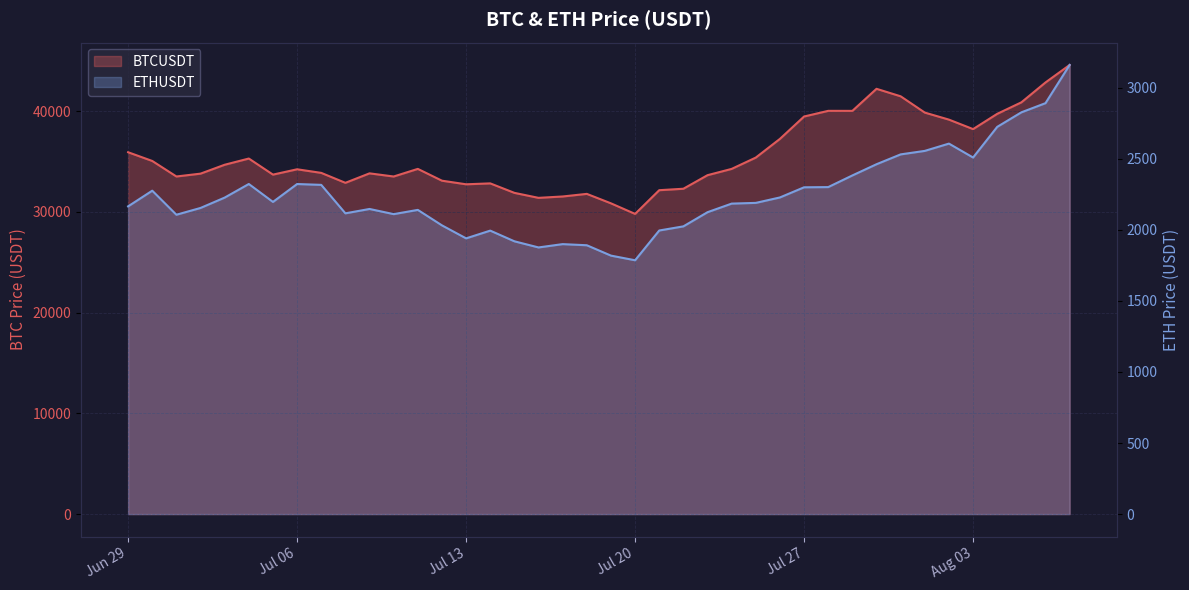

True or false: ETHUSDT and BTCUSDT cross at least once.

False